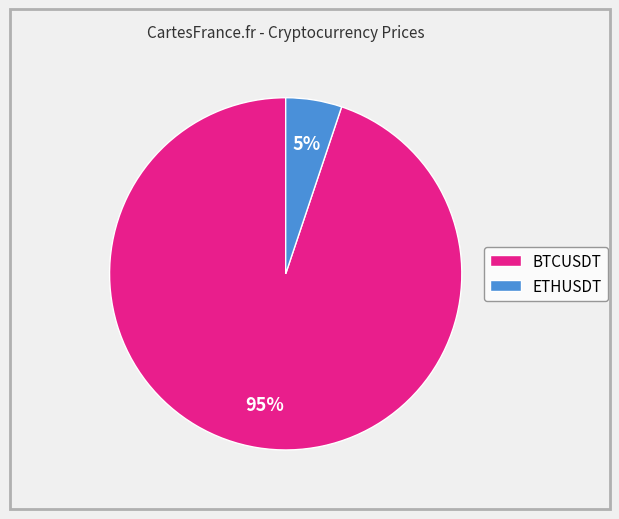

Does ETHUSDT represent more than half of the total?

No